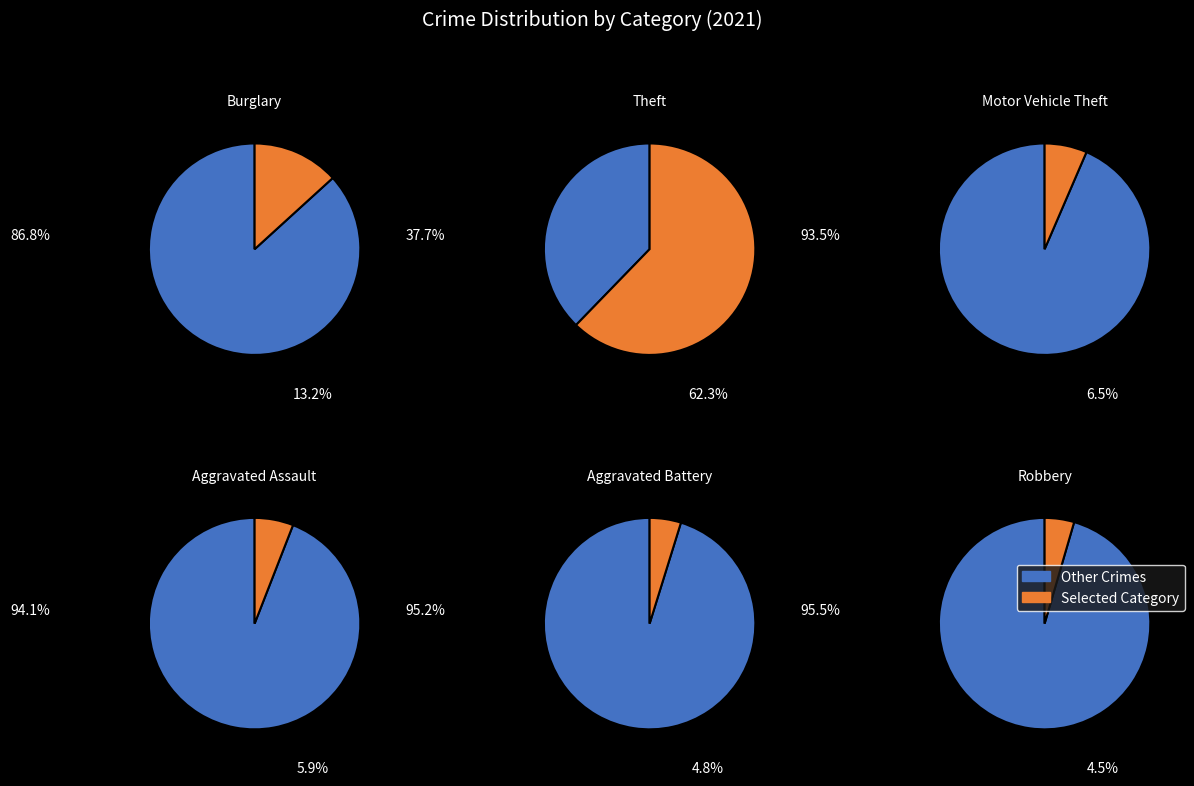

Which category has the biggest portion of the pie?

Theft